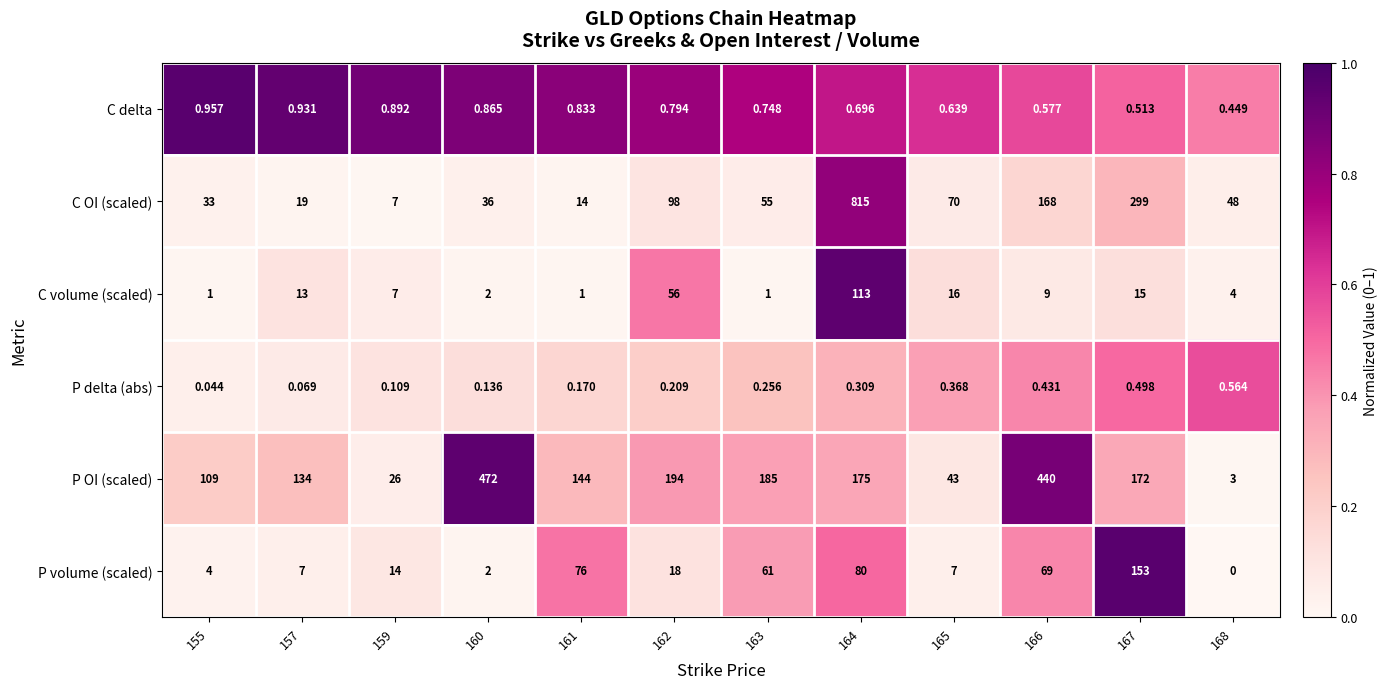

What is the greatest value displayed?

815.0